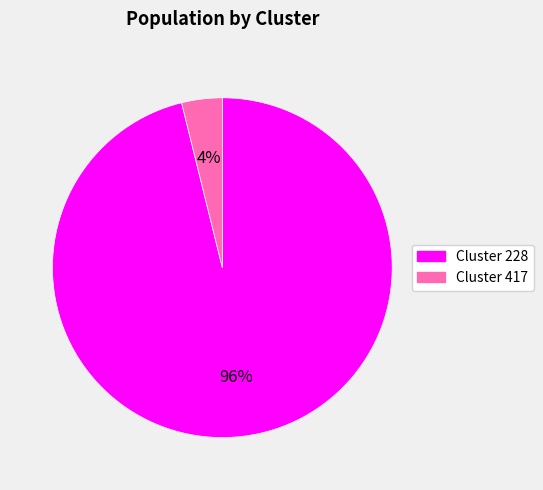

To the nearest percent, what is the difference between the largest and smallest slice percentages?

92%